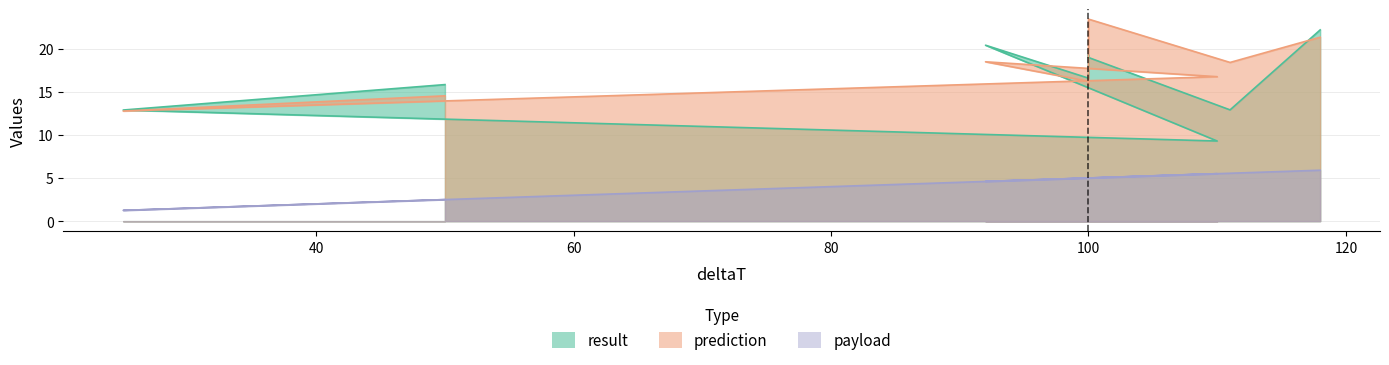

What is the label of the 4th point from the left?

100